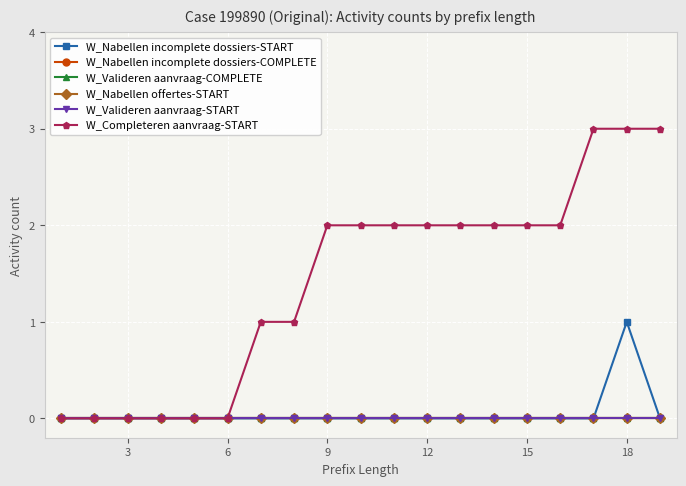

Does the chart have visible grid lines?

Yes